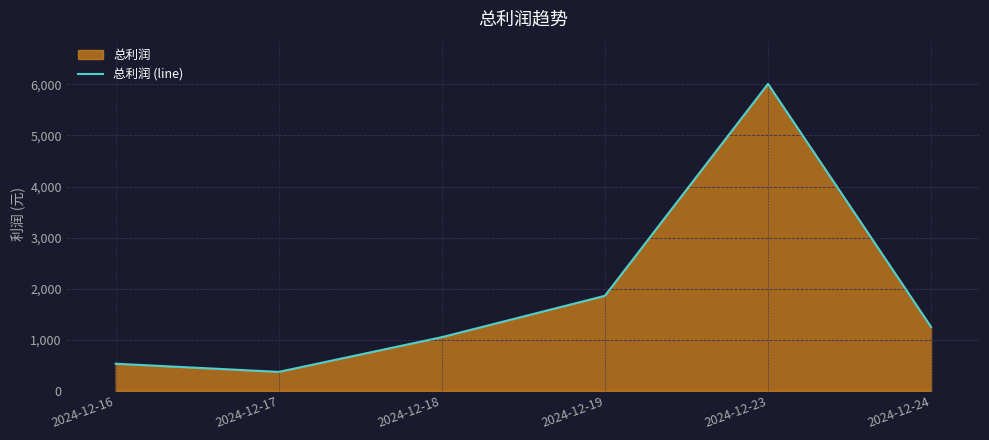

List the labels in order of value, largest first.

2024-12-23, 2024-12-19, 2024-12-24, 2024-12-18, 2024-12-16, 2024-12-17